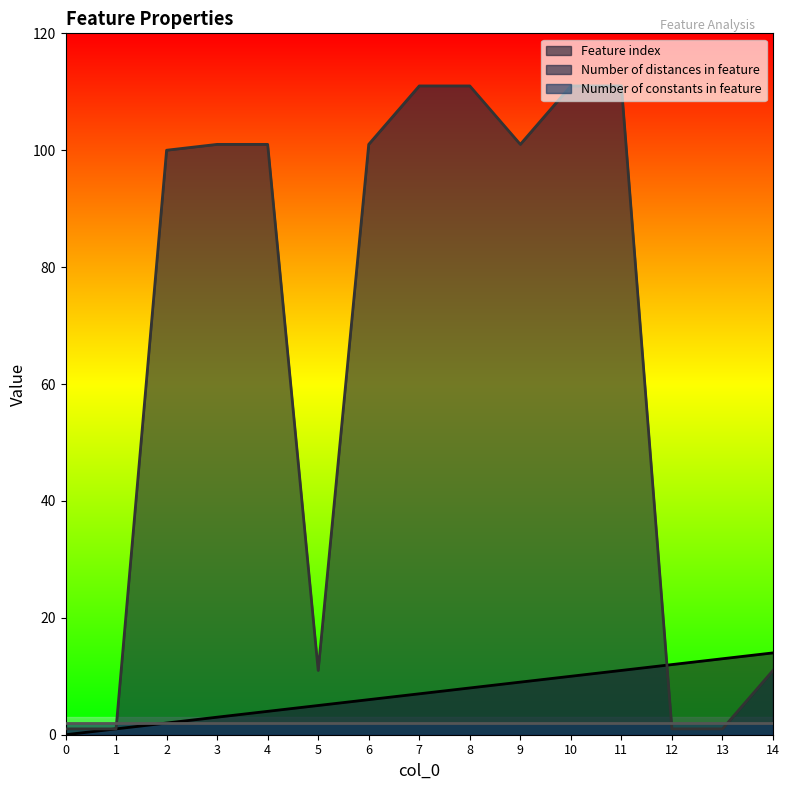

What are all the series names shown in the legend?

Feature index, Number of distances in feature, Number of constants in feature